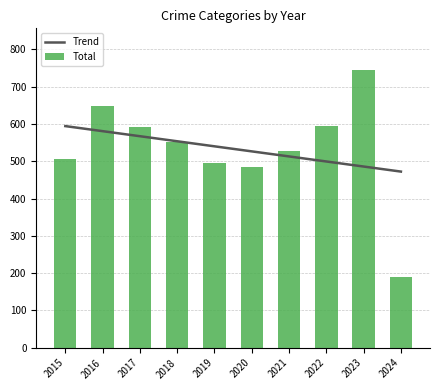

Is the value of Total at 2023 greater than the value of Trend at 2021?

Yes